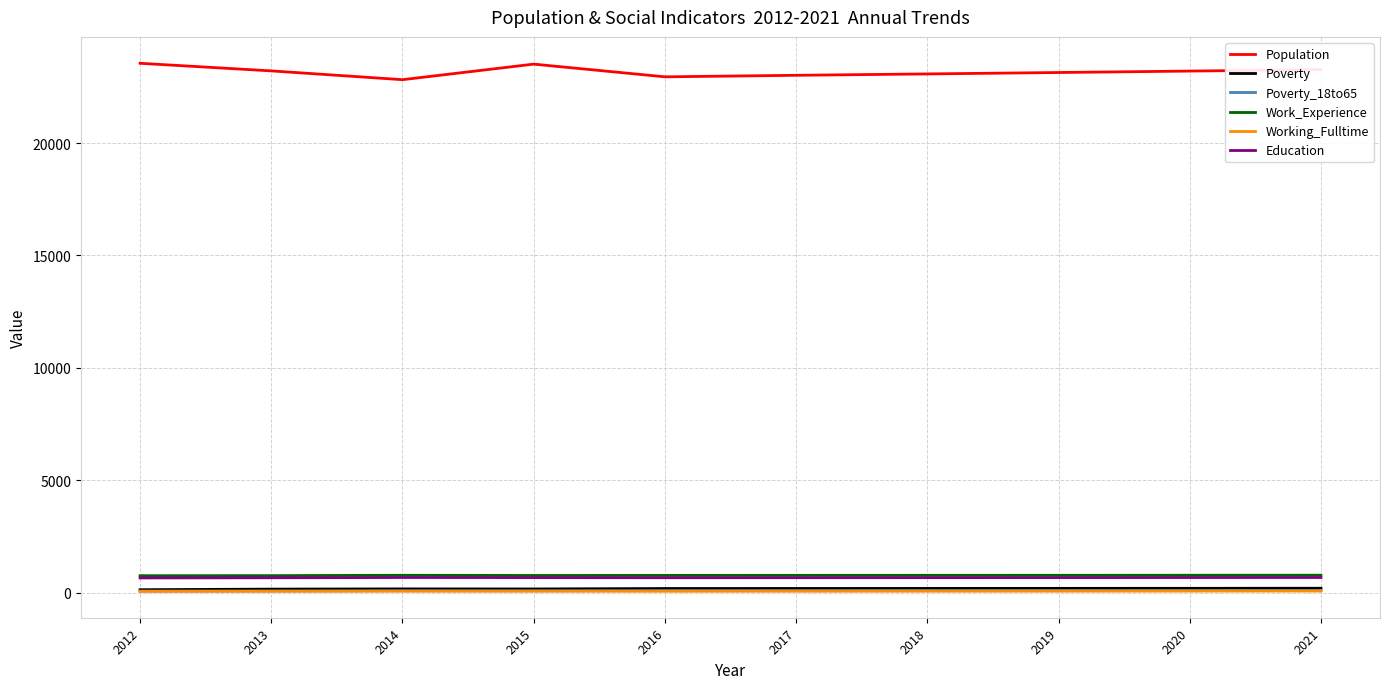

True or false: Population has a value of 23072 at 2018.

True